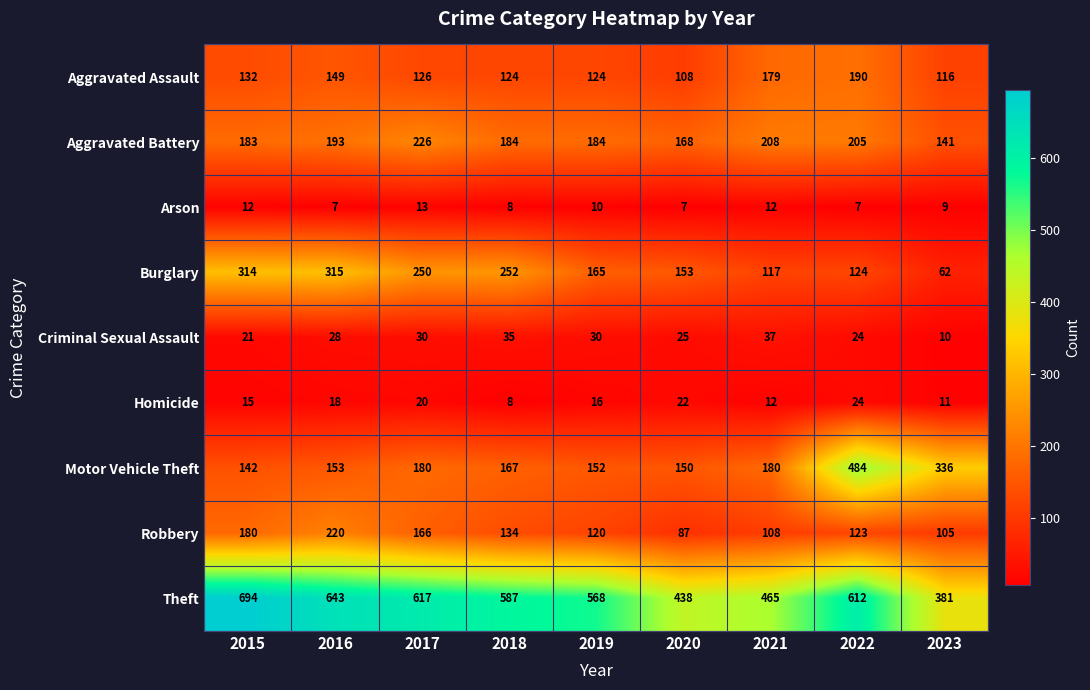

At which category is the sum across all series the highest?

2022